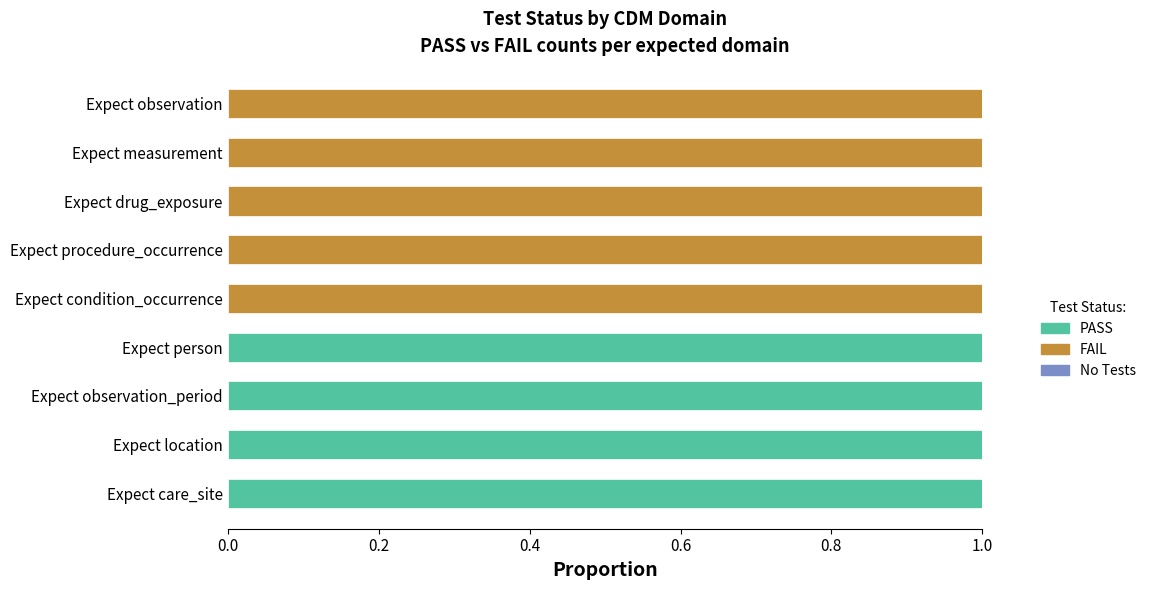

The FAIL series shows 1 at Expect observation. True or false?

True